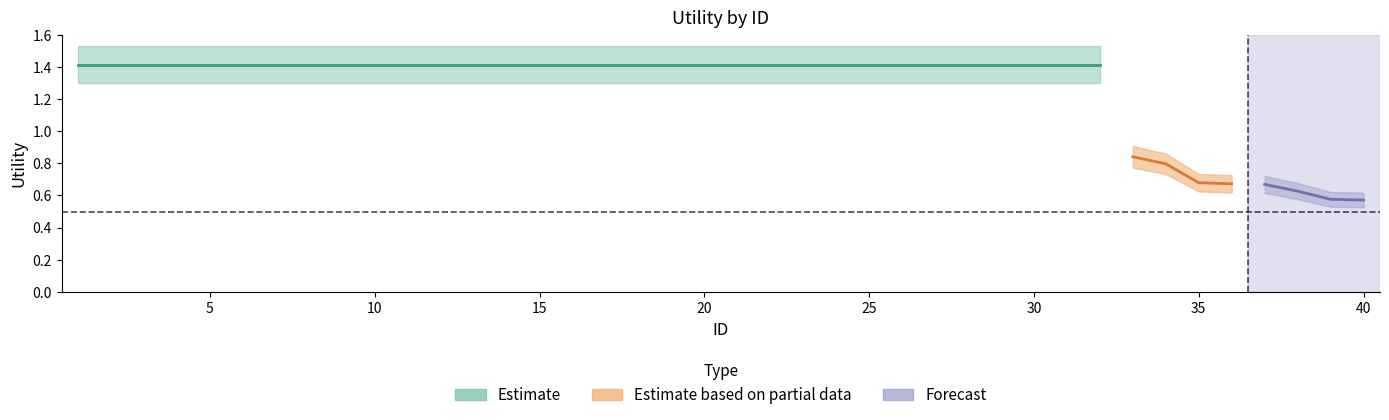

What value does the data have at 18?

1.4